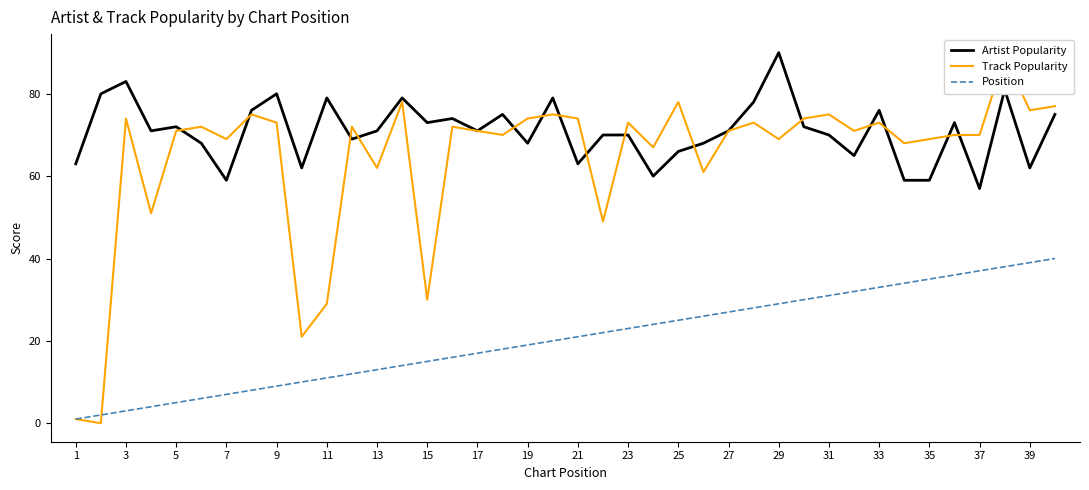

What is the maximum value for Artist Popularity?

90